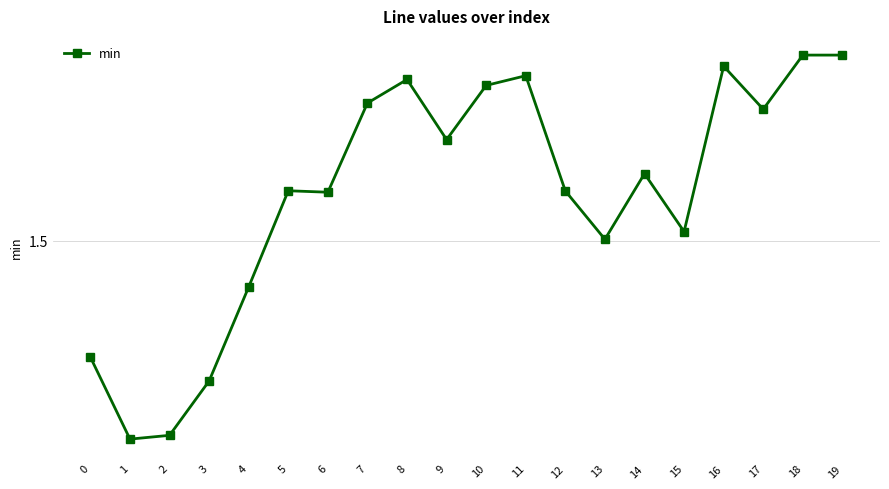

What is the sum of all values?

30.9